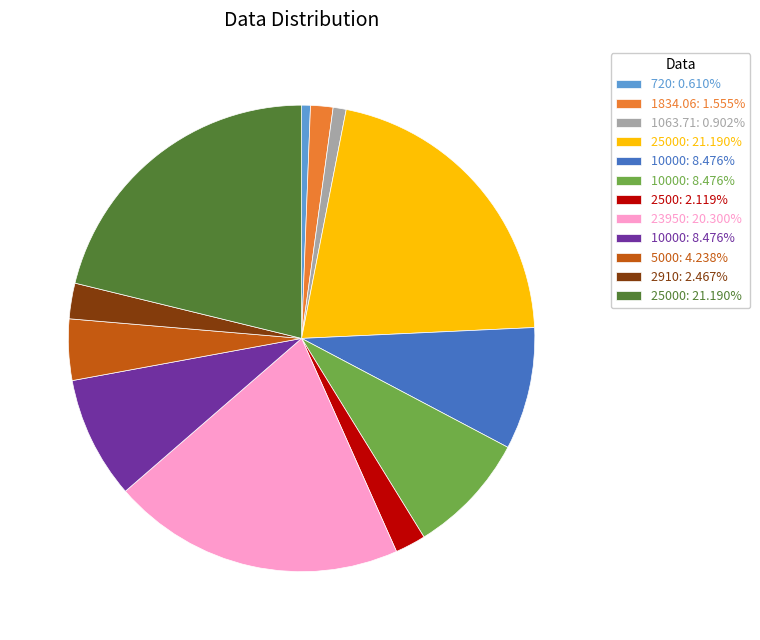

Is there any slice that represents more than half of the pie?

No